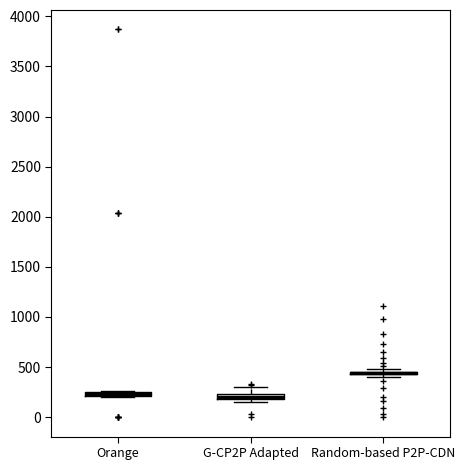

Where does the upper whisker of the box for G-CP2P Adapted end on the y-axis? The values are not printed on the chart, so give them approximately, as read against the axis.

300